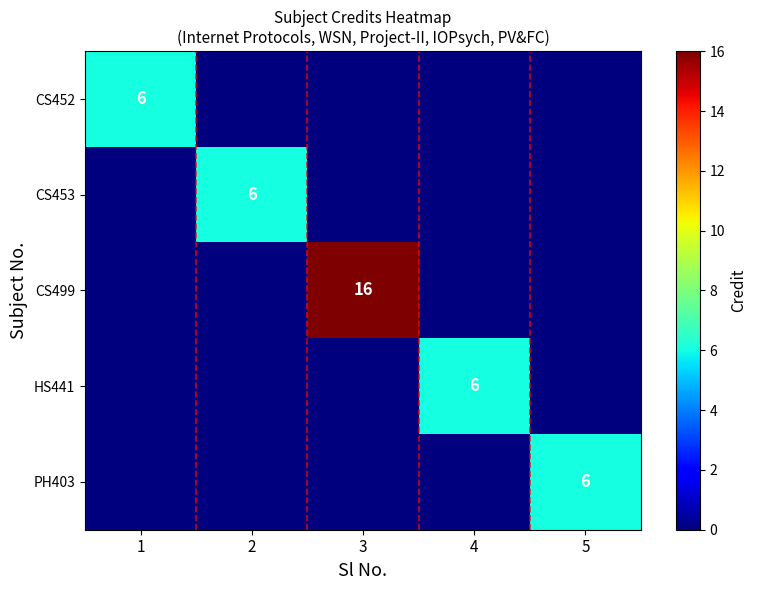

What is the difference between the highest and lowest values at 1?

6